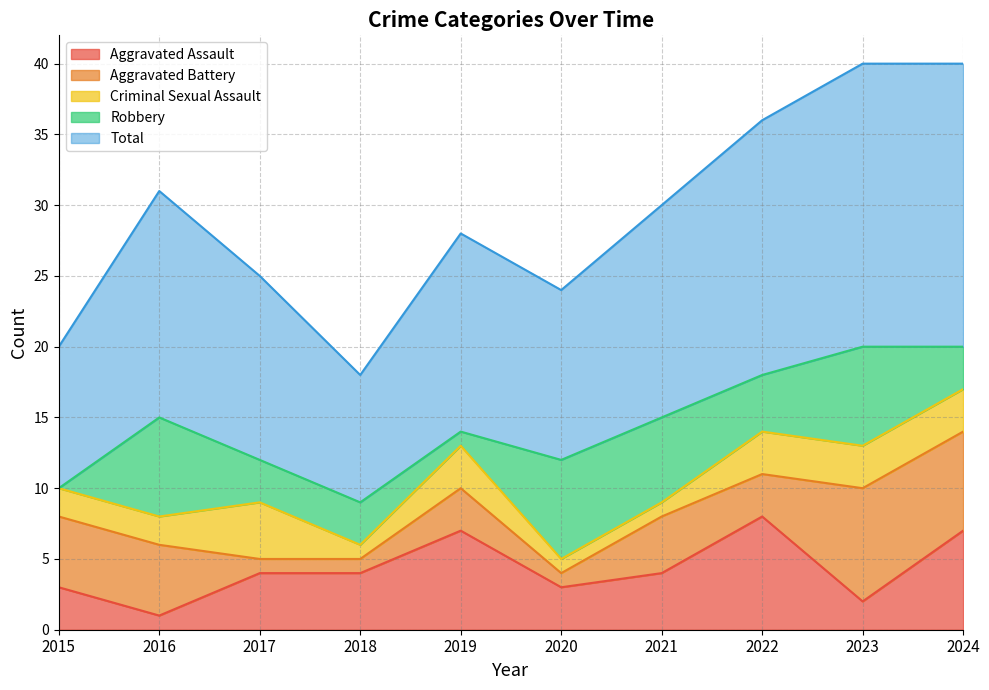

Does the chart have visible grid lines?

Yes